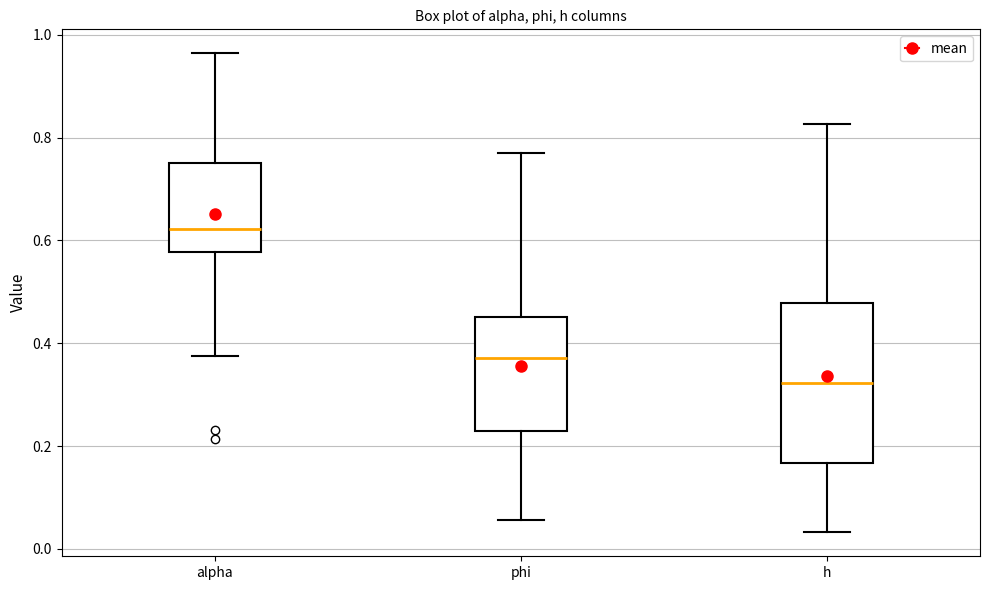

Where is the lower edge of the box for h on the y-axis? The values are not printed on the chart, so give them approximately, as read against the axis.

0.16